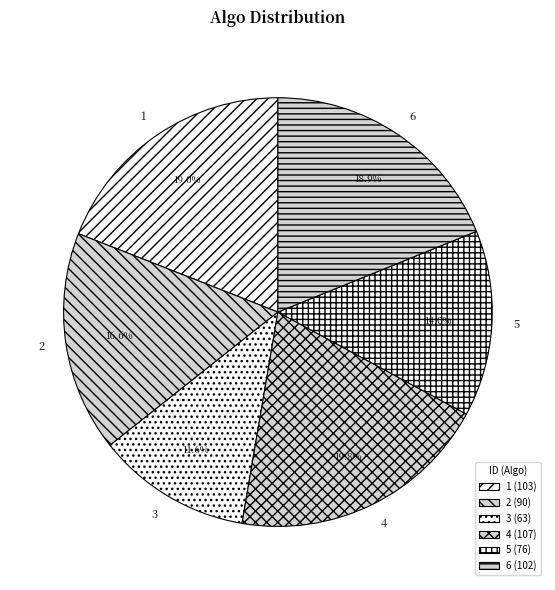

Between 1 and 5, which is larger?

1